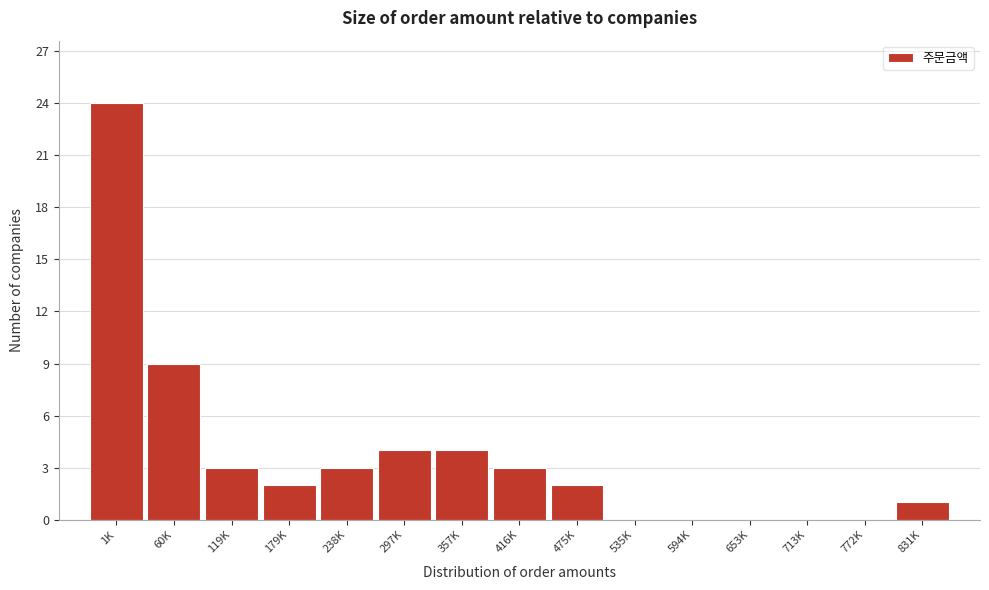

Reading left to right, what are all the values shown in this chart?

1K=24	60K=9	119K=3	179K=2	238K=3	297K=4	357K=4	416K=3	475K=2	535K=0	594K=0	653K=0	713K=0	772K=0	831K=1